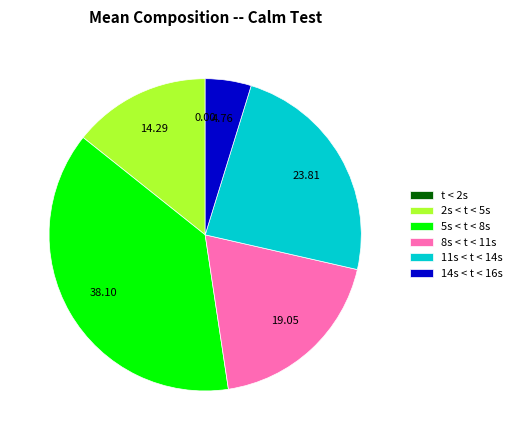

Do 14s < t < 16s and 8s < t < 11s together represent more than half of the pie?

No